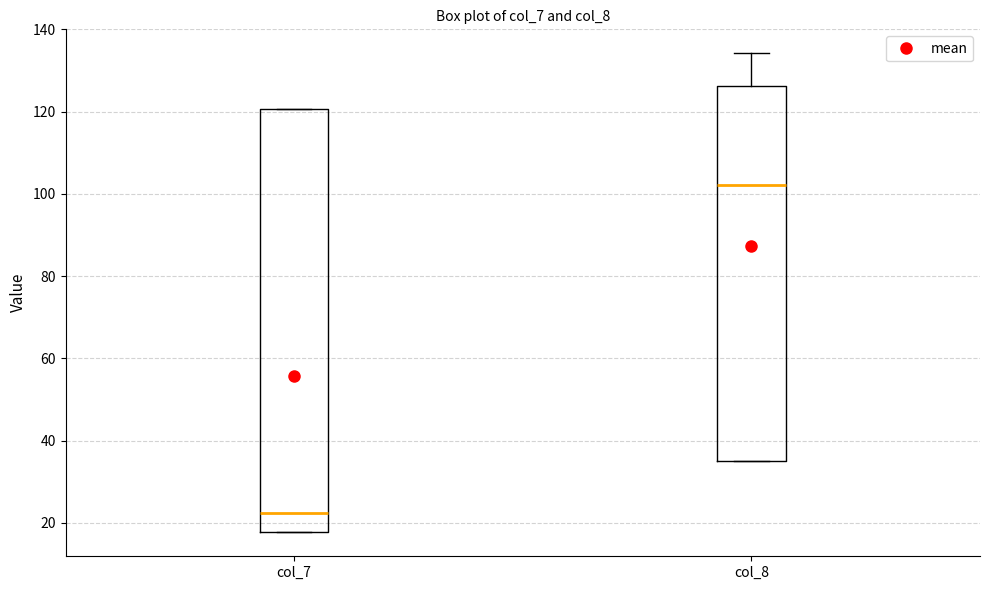

Reading left to right, read every box against the y-axis: the position of its median line, the range the box covers, and the ends of its whiskers. The values are not printed on the chart, so give them approximately, as read against the axis.

col_7: median 22, box 18 to 120, whiskers 18 to 120
col_8: median 102, box 36 to 126, whiskers 36 to 134